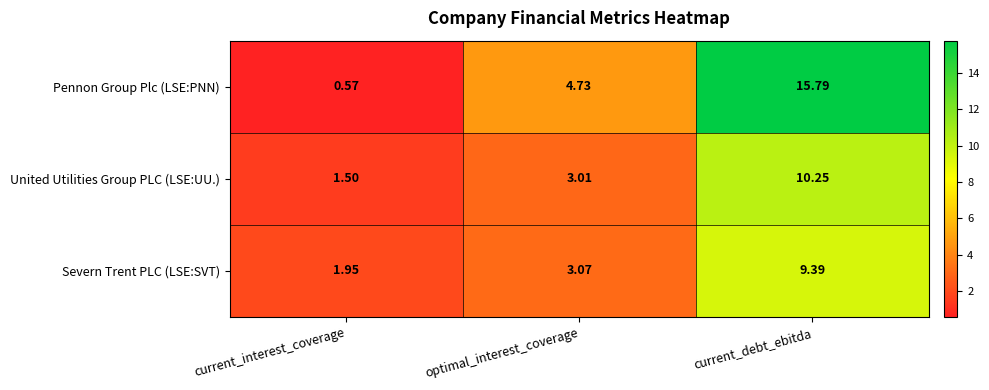

What is the spread (max minus min) of values at current_interest_coverage?

1.4